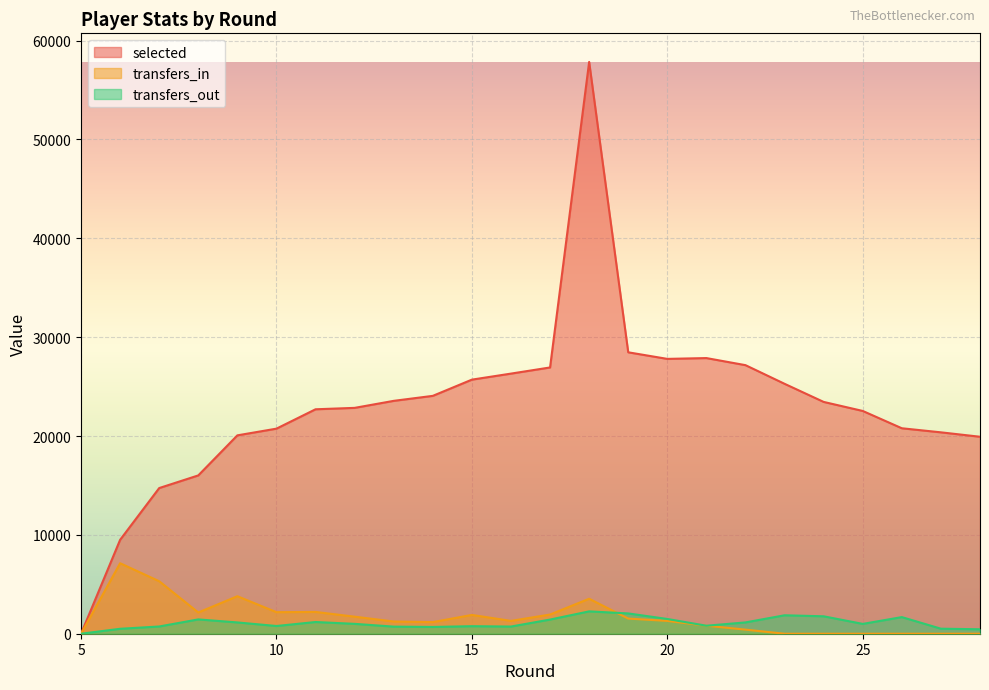

Does the chart display data point markers on the line(s)?

No